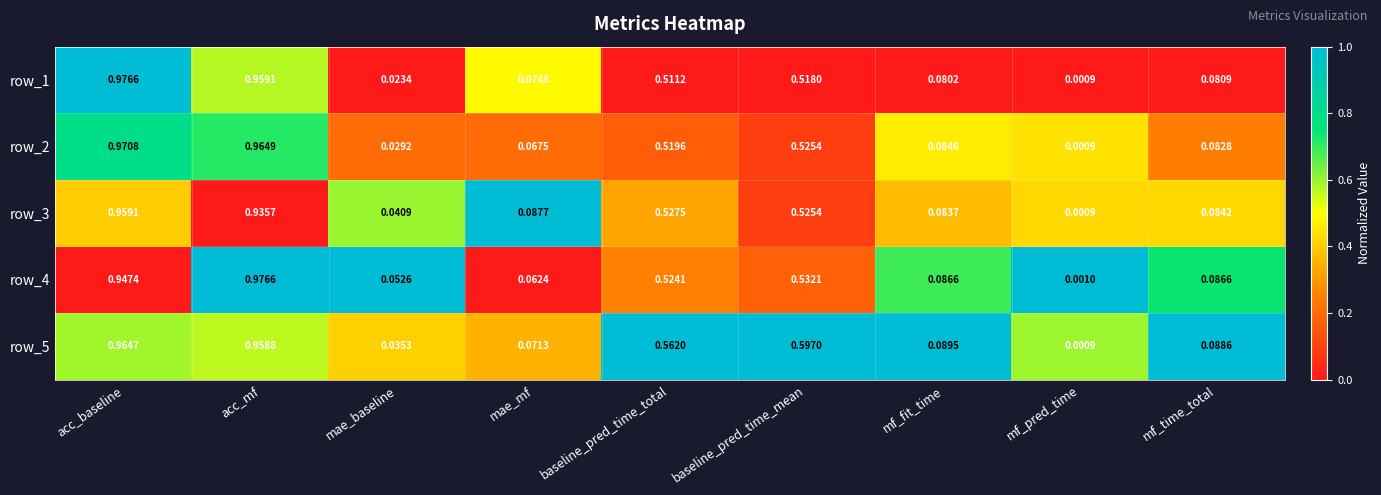

Rank the categories by row_3 value from lowest to highest.

mf_pred_time, mae_baseline, mf_fit_time, mf_time_total, mae_mf, baseline_pred_time_mean, baseline_pred_time_total, acc_mf, acc_baseline